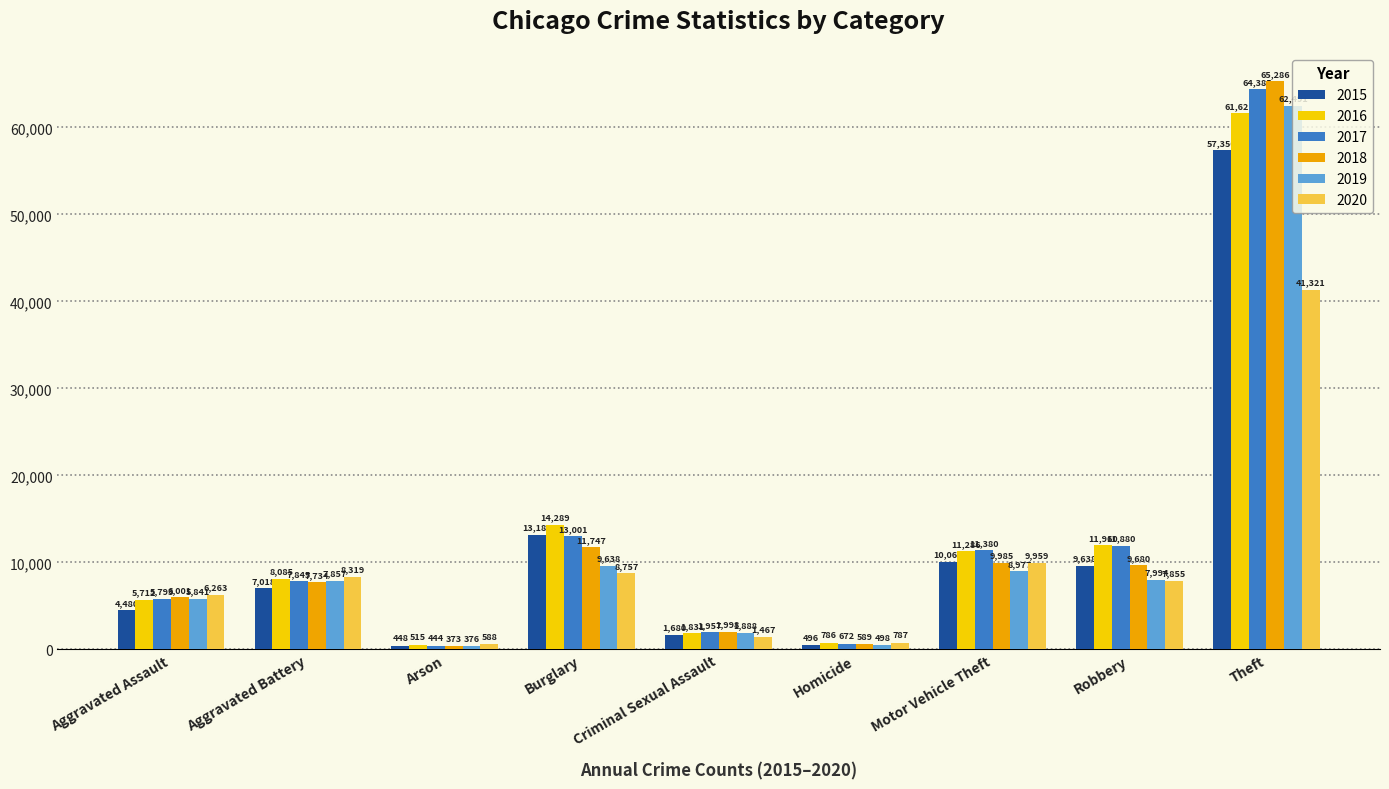

The value of 2015 at Arson is 448. True or false?

True